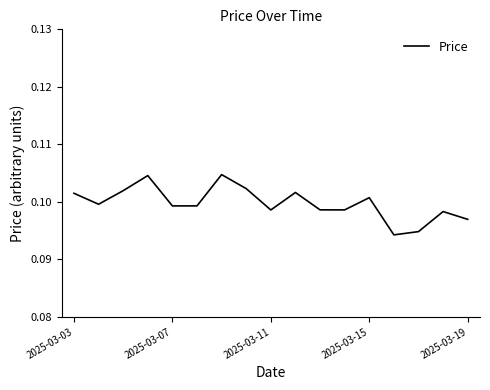

Does the chart display data point markers on the line(s)?

No